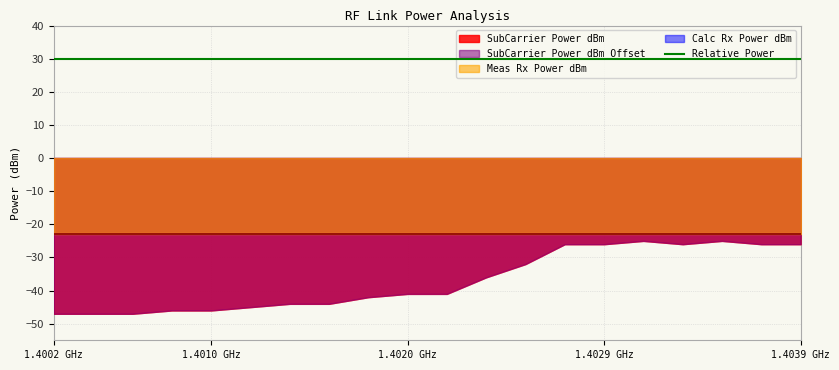

Reading right to left, transcribe all the data shown in this chart.

SubCarrier Power dBm: 1403906250=-26.0	1403710937.5=-26.0	1403515625=-25.0	1403320312.5=-26.0	1403125000=-25.0	1402929687.5=-26.0	1402734375=-26.0	1402539062.5=-32.0	1402343750=-36.0	1402148437.5=-41.0	1401953125=-41.0	1401757812.5=-42.0	1401562500=-44.0	1401367187.5=-44.0	1401171875=-45.0	1400976562.5=-46.0	1400781250=-46.0	1400585937.5=-47.0	1400390625=-47.0	1400195312.5=-47.0
Meas Rx Power dBm: 1403906250=-22.9	1403710937.5=-22.9	1403515625=-22.9	1403320312.5=-22.9	1403125000=-22.9	1402929687.5=-22.9	1402734375=-22.9	1402539062.5=-22.9	1402343750=-22.9	1402148437.5=-22.9	1401953125=-22.9	1401757812.5=-22.9	1401562500=-22.9	1401367187.5=-22.9	1401171875=-22.9	1400976562.5=-22.9	1400781250=-22.9	1400585937.5=-22.9	1400390625=-22.9	1400195312.5=-22.9
Calc Rx Power dBm: 1403906250=-22.0	1403710937.5=-22.0	1403515625=-22.0	1403320312.5=-22.0	1403125000=-22.0	1402929687.5=-22.0	1402734375=-22.0	1402539062.5=-22.0	1402343750=-22.0	1402148437.5=-22.0	1401953125=-22.0	1401757812.5=-22.0	1401562500=-22.0	1401367187.5=-22.0	1401171875=-22.0	1400976562.5=-22.0	1400781250=-22.0	1400585937.5=-22.0	1400390625=-22.0	1400195312.5=-22.0
Relative Power: 1403906250=30.0	1403710937.5=30.0	1403515625=30.0	1403320312.5=30.0	1403125000=30.0	1402929687.5=30.0	1402734375=30.0	1402539062.5=30.0	1402343750=30.0	1402148437.5=30.0	1401953125=30.0	1401757812.5=30.0	1401562500=30.0	1401367187.5=30.0	1401171875=30.0	1400976562.5=30.0	1400781250=30.0	1400585937.5=30.0	1400390625=30.0	1400195312.5=30.0
SubCarrier Power dBm Offset: 1403906250=-26.0	1403710937.5=-26.0	1403515625=-25.0	1403320312.5=-26.0	1403125000=-25.0	1402929687.5=-26.0	1402734375=-26.0	1402539062.5=-32.0	1402343750=-36.0	1402148437.5=-41.0	1401953125=-41.0	1401757812.5=-42.0	1401562500=-44.0	1401367187.5=-44.0	1401171875=-45.0	1400976562.5=-46.0	1400781250=-46.0	1400585937.5=-47.0	1400390625=-47.0	1400195312.5=-47.0